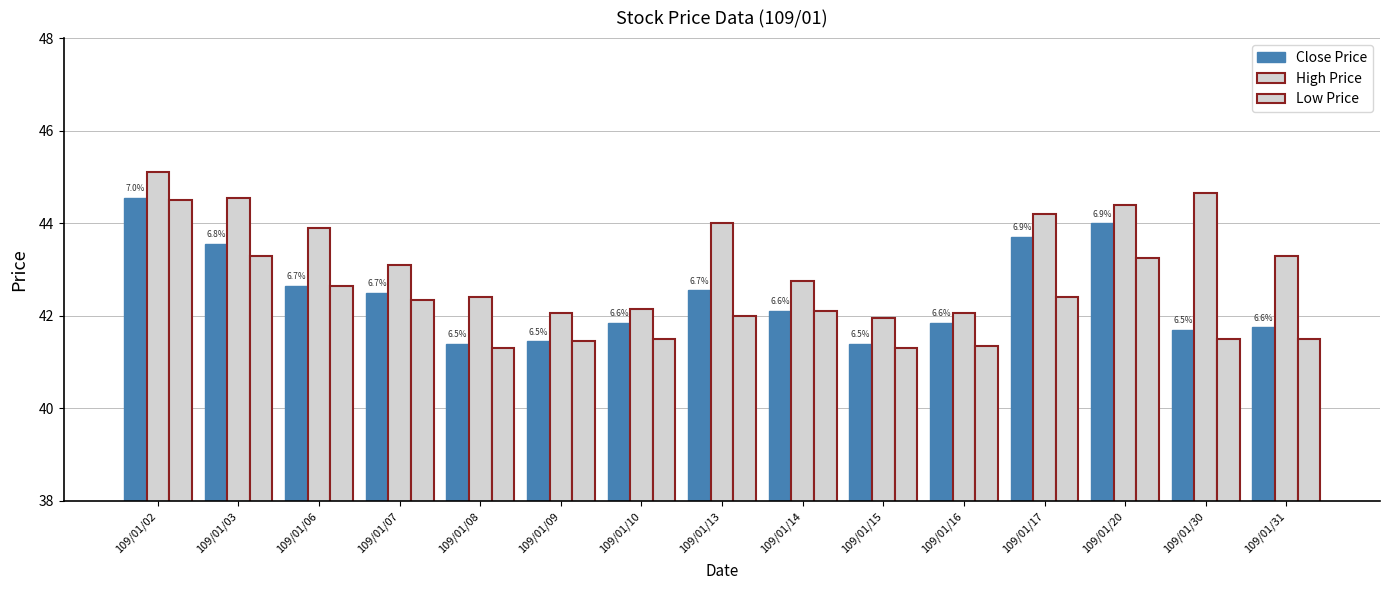

What is the value of the Low Price bar at the 4th from the left?

42.4